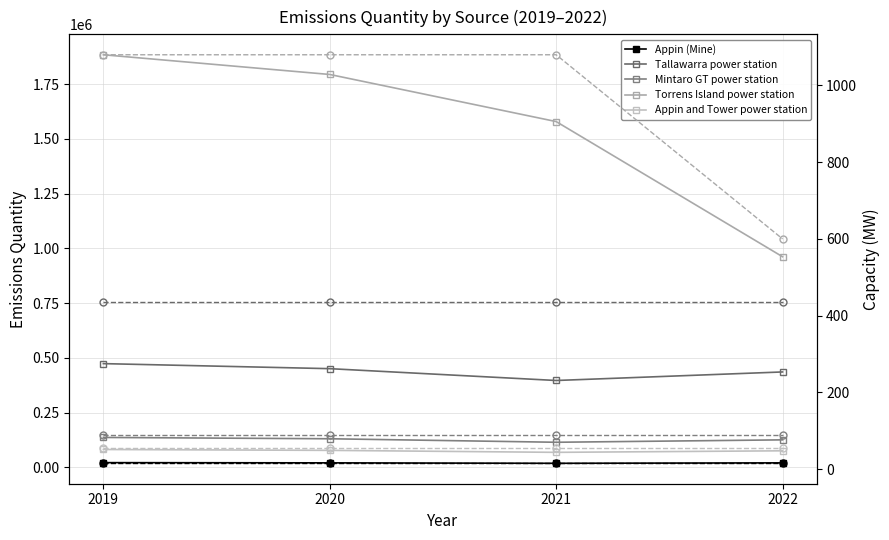

Which category has the lowest value in the Torrens Island power station series?

2022